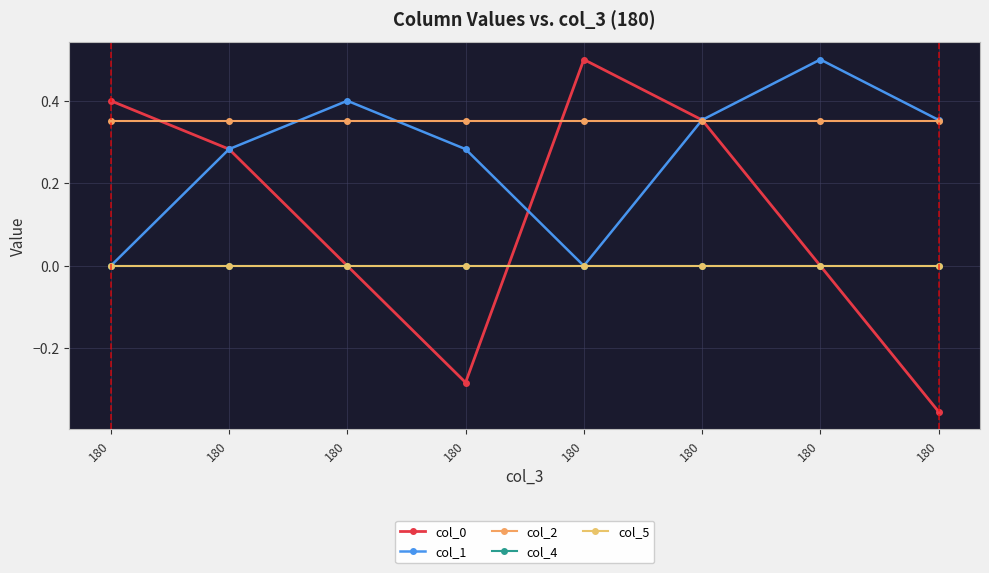

The value of col_2 at 180 is 0.3. True or false?

True